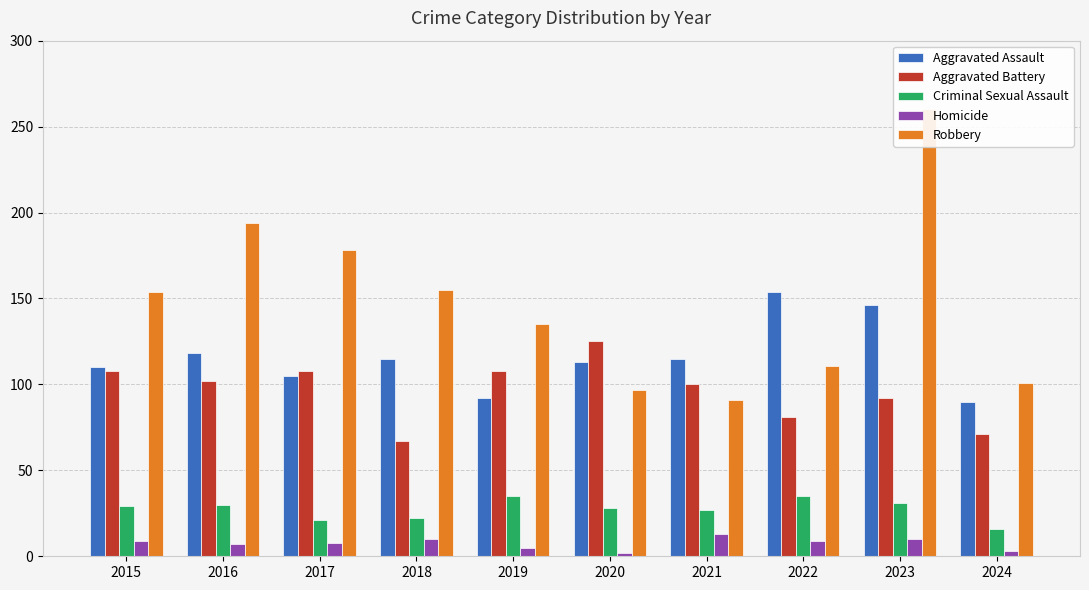

Between 2017 and 2021, which series saw the biggest shift?

Robbery